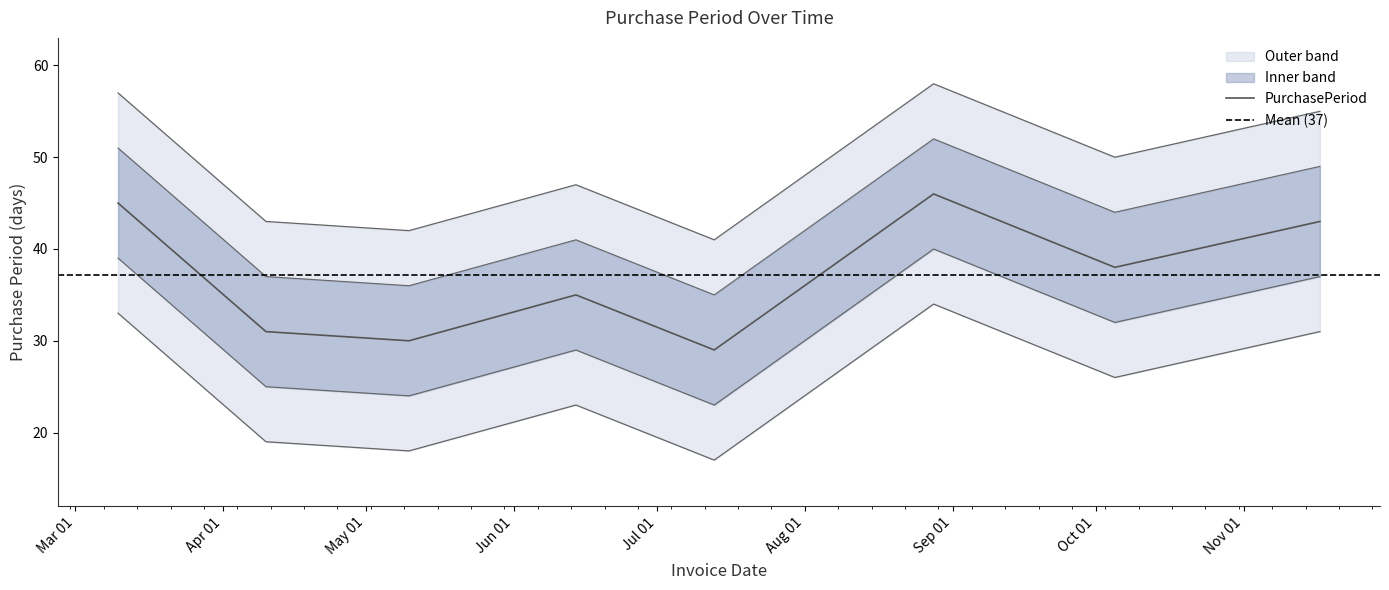

What is the change in value from 2017-03-10 to 2017-11-17?

-2